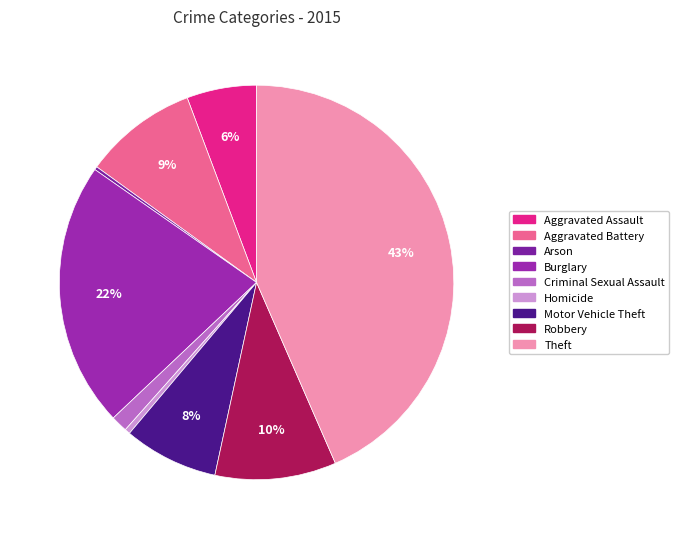

To the nearest percent, what is the difference between the Robbery and Arson slice percentages?

10%